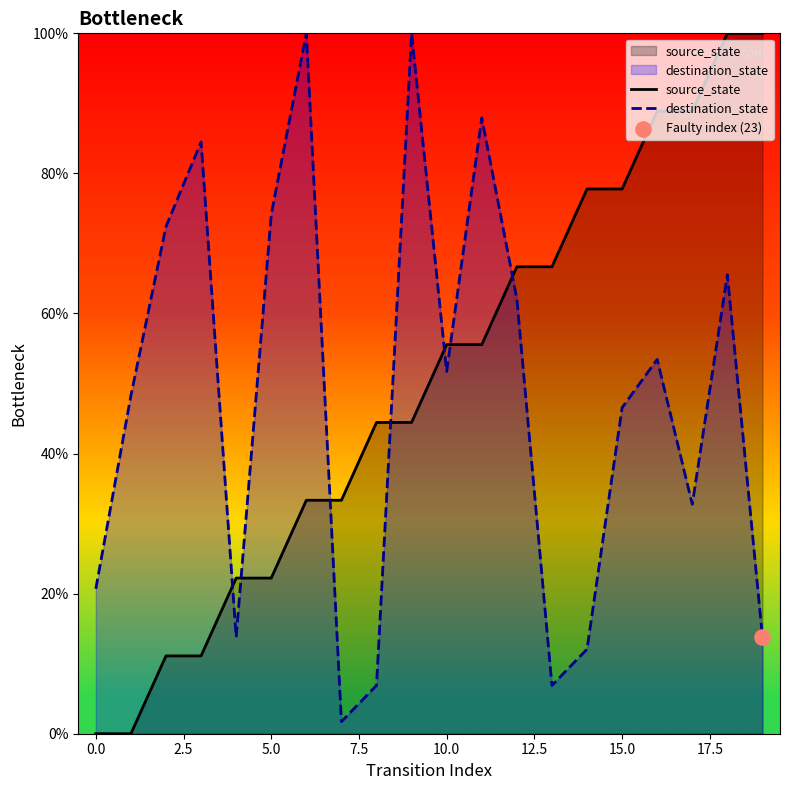

Which series reaches the maximum Y coordinate?

source_state